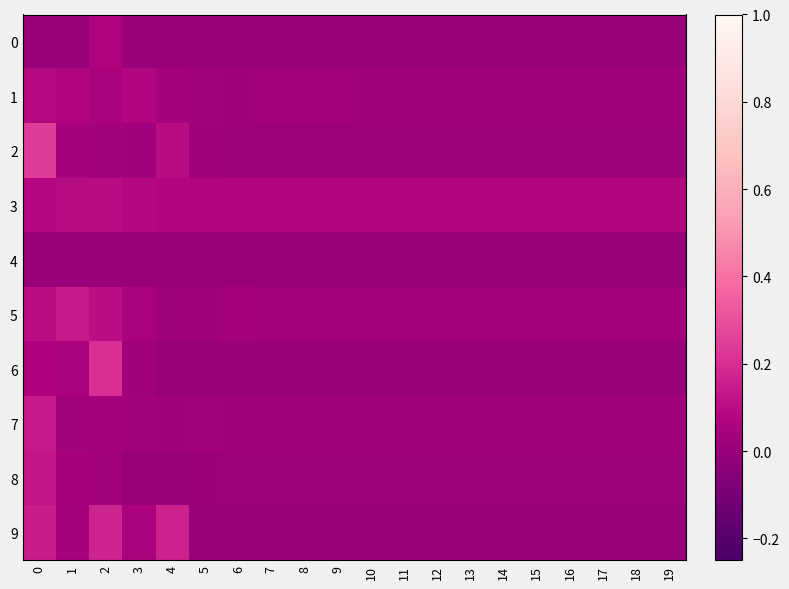

Between 16 and 14, which is larger?

16